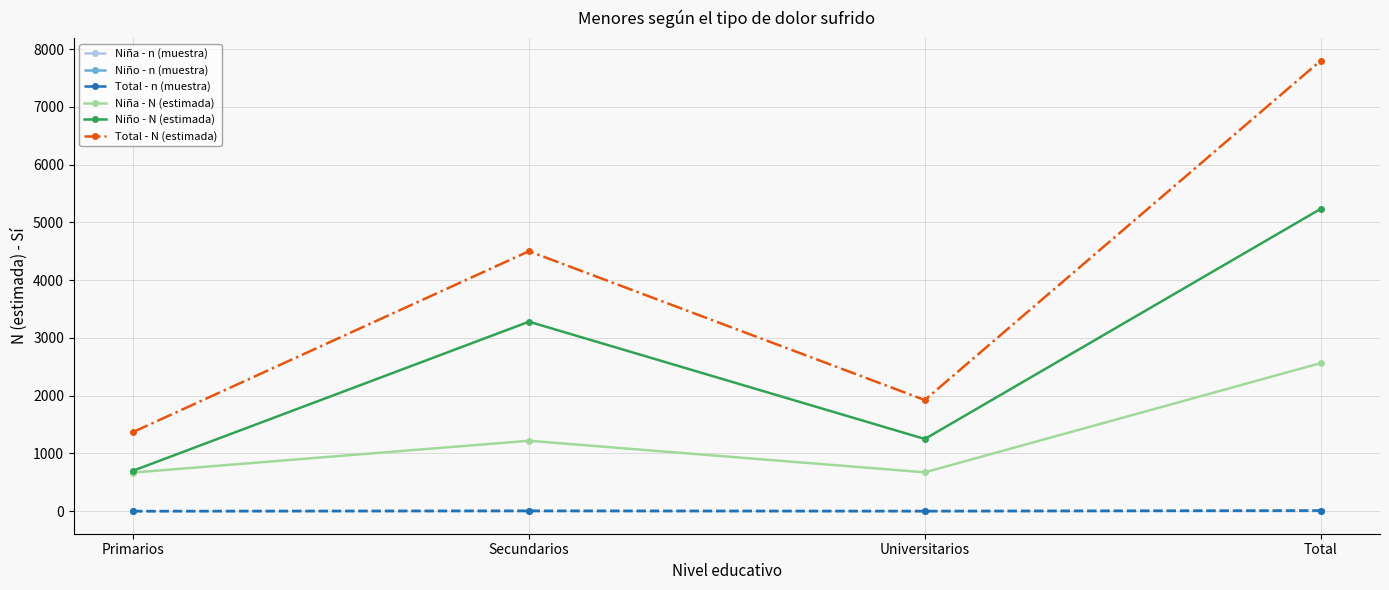

Rank the categories by Niño - N (estimada) value from lowest to highest.

Primarios, Universitarios, Secundarios, Total